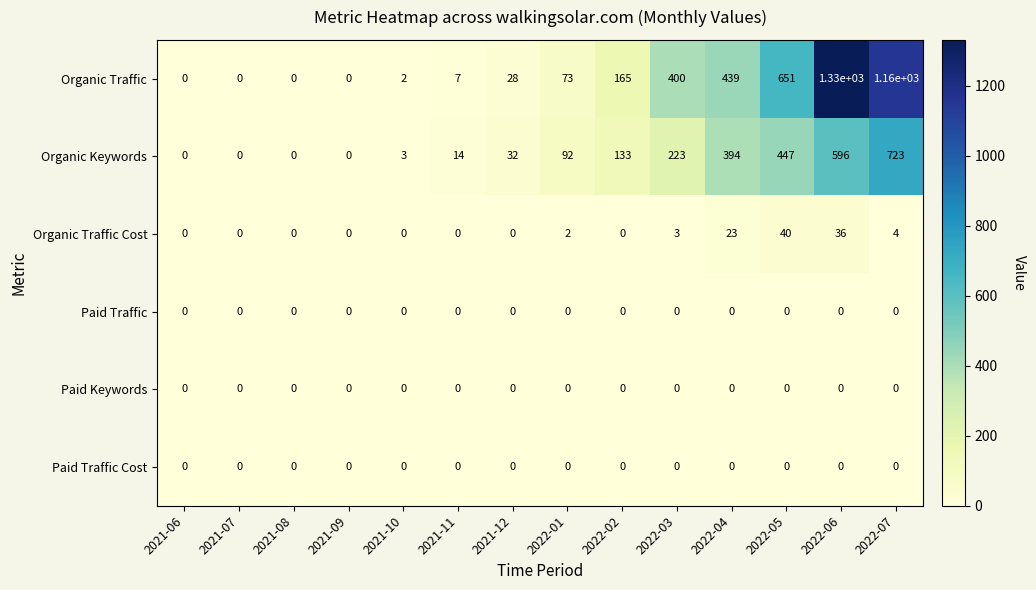

How many distinct data groups are displayed?

6